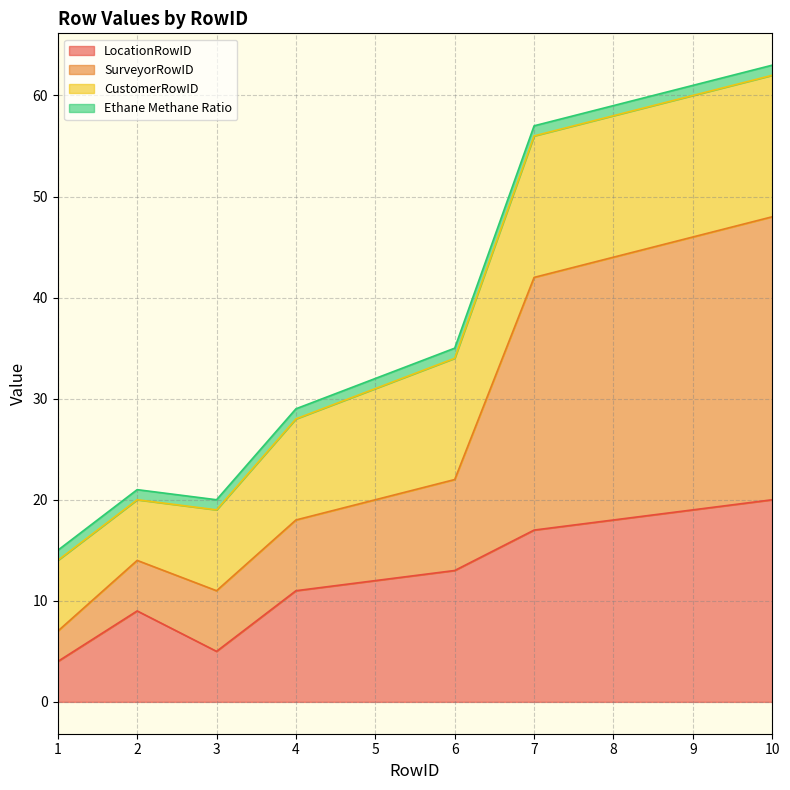

What is the difference between the second highest and minimum values in the LocationRowID series?

15